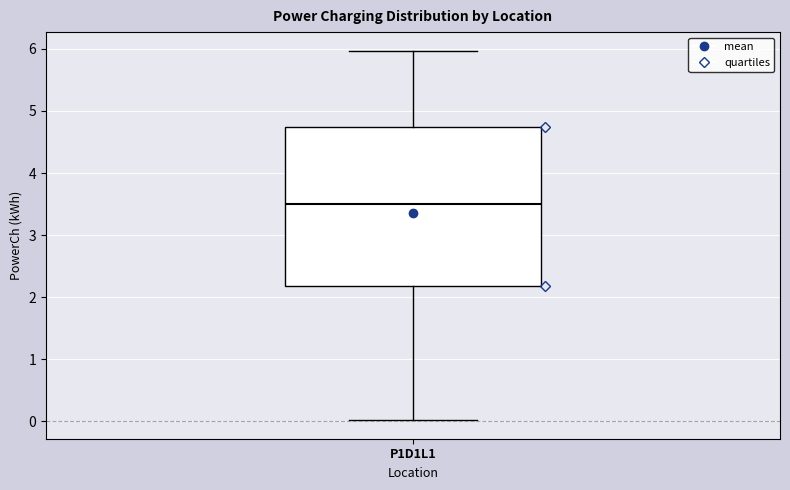

Where does the upper whisker of the box for P1D1L1 end on the y-axis? The values are not printed on the chart, so give them approximately, as read against the axis.

6.0